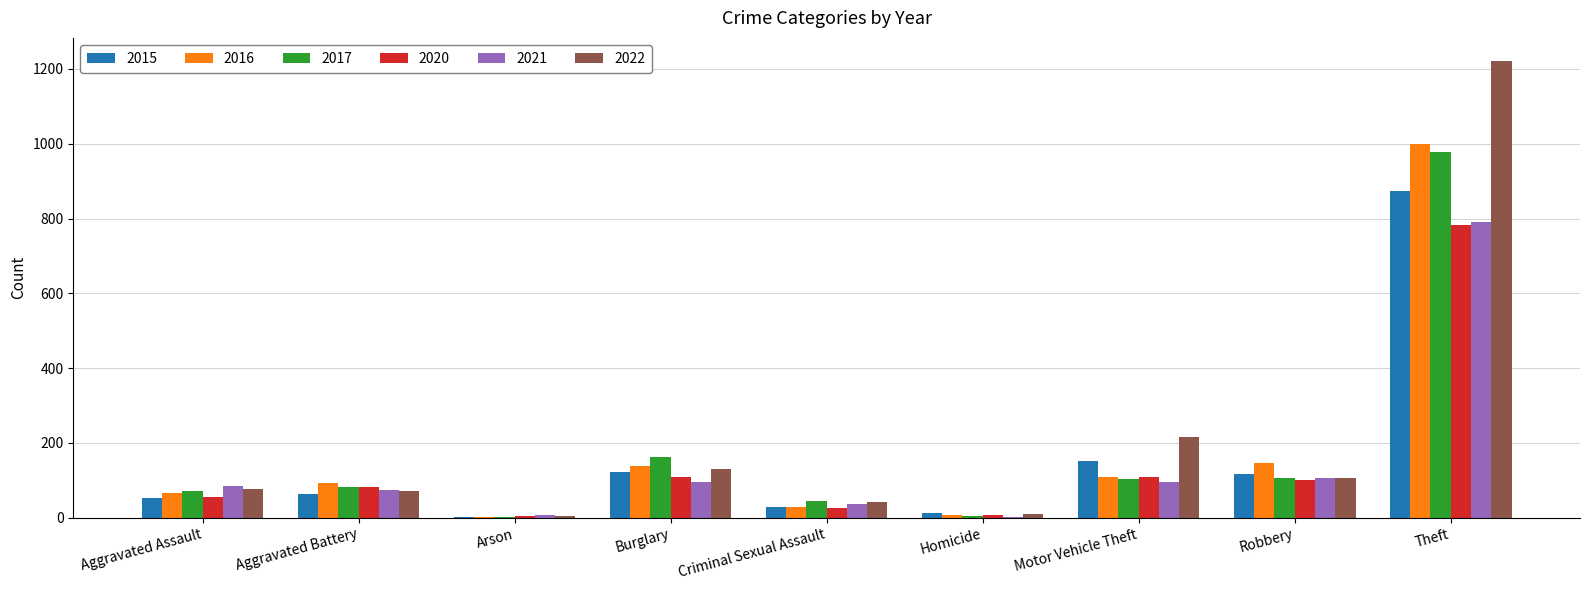

What is the sum of the 2016 values at Robbery and Aggravated Assault?

211